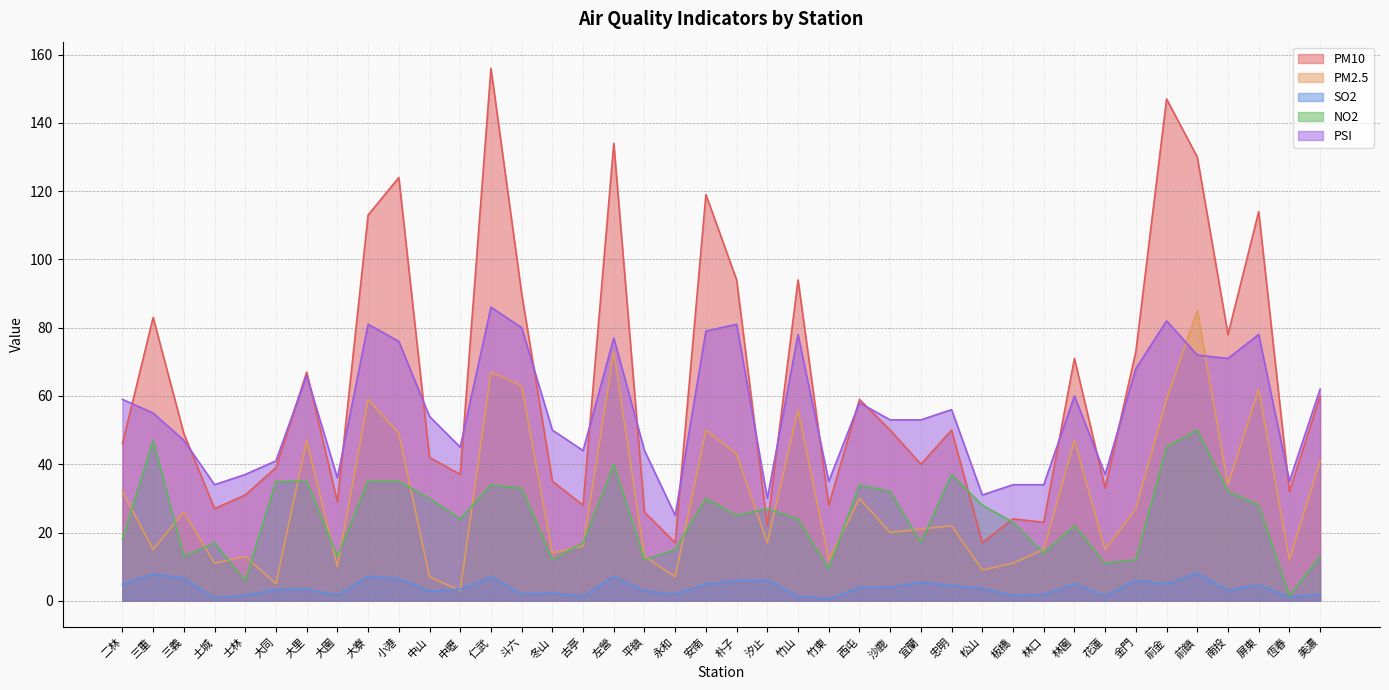

What is the approximate value of NO2 at 前鎮?

50.0